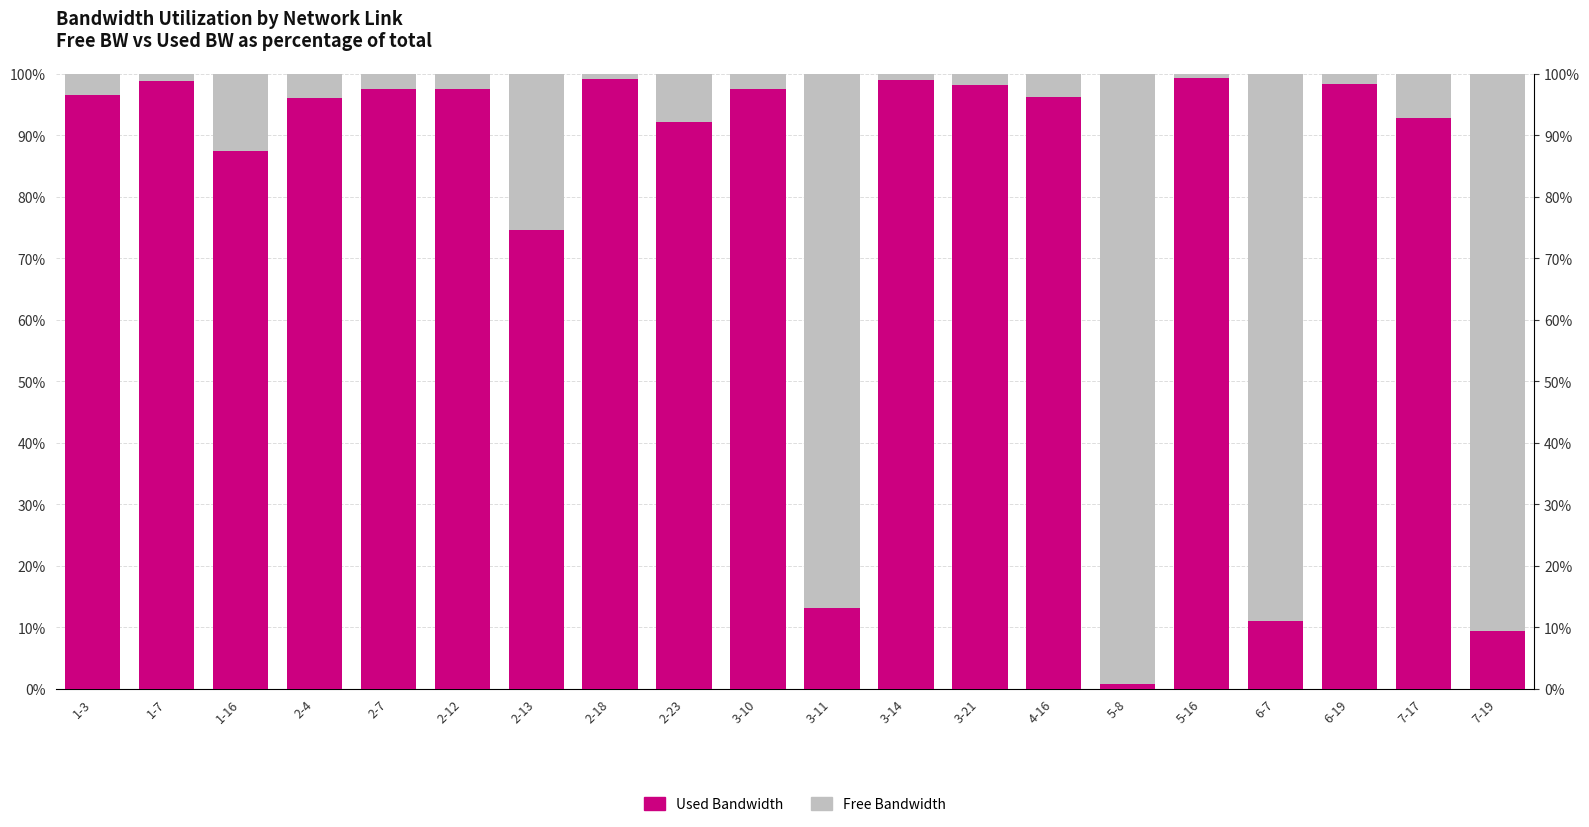

Which series changed the most between 4-16 and 6-19?

Free Bandwidth